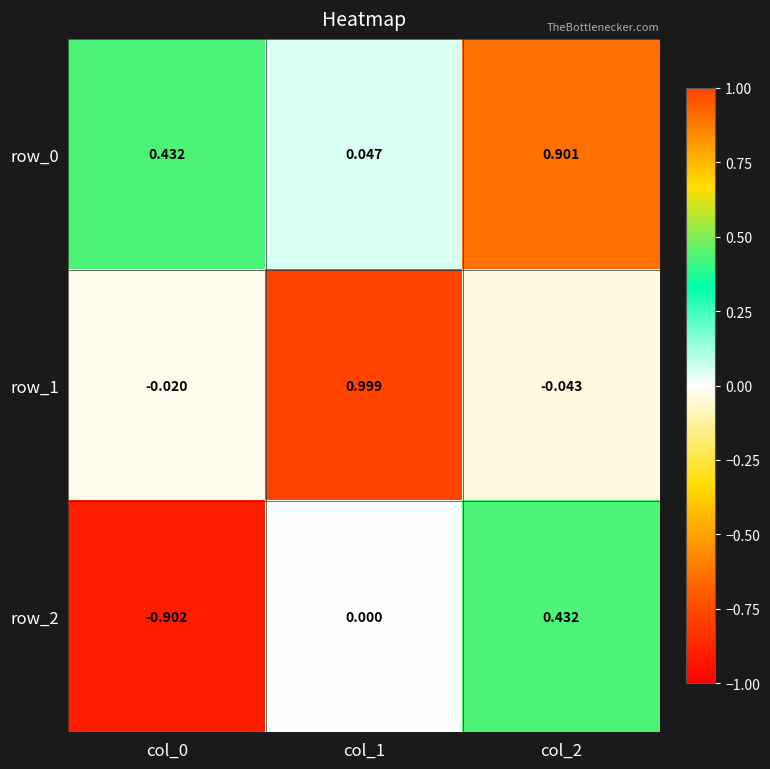

At which label does row_2 reach its peak?

col_2